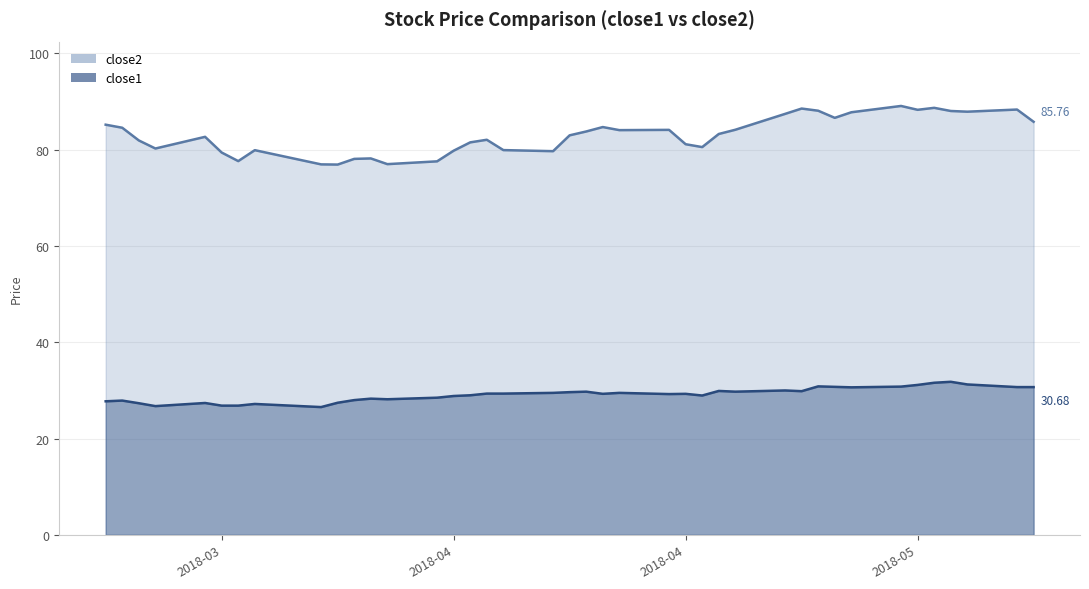

Does the chart have visible grid lines?

Yes